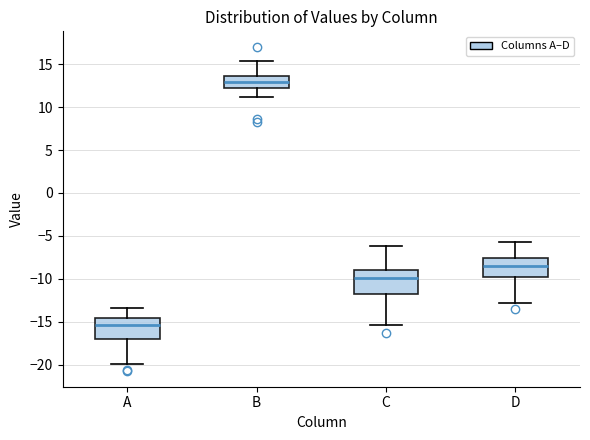

Reading left to right, transcribe this box plot: for each box, give where its median line is, the range the box spans, and where its two whiskers end, as read against the y-axis. The values are not printed on the chart, so give them approximately, as read against the axis.

A: median -15.5, box -17.0 to -14.5, whiskers -20.0 to -13.5
B: median 13.0, box 12.5 to 13.5, whiskers 11.0 to 15.5
C: median -10.0, box -12.0 to -9.0, whiskers -15.5 to -6.0
D: median -8.5, box -10.0 to -7.5, whiskers -13.0 to -5.5